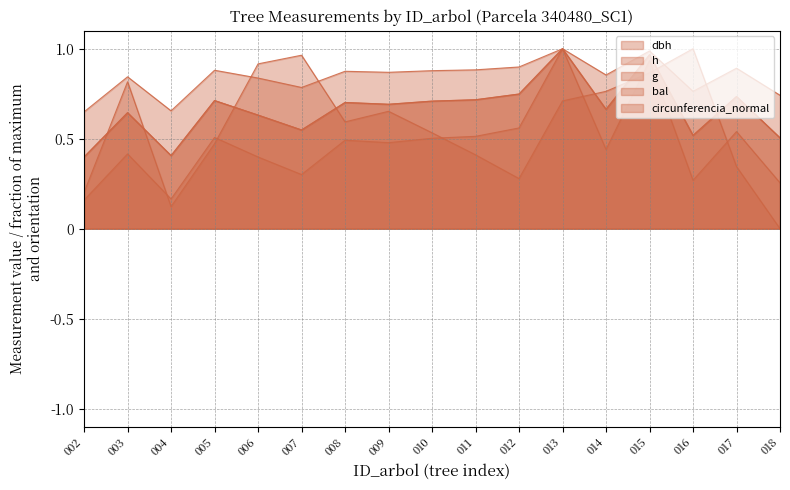

Rank the categories by bal_line value from lowest to highest.

018, 004, 002, 012, 017, 011, 005, 010, 008, 009, 013, 014, 003, 015, 006, 007, 016